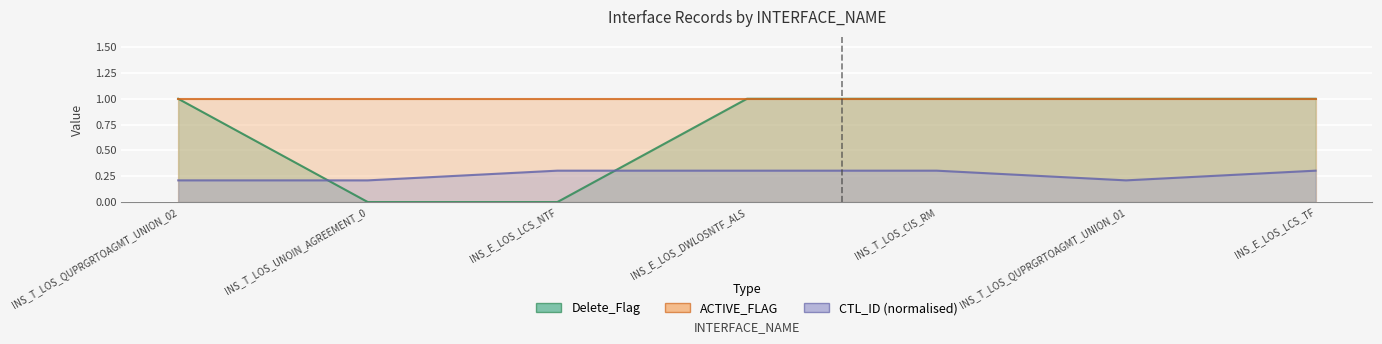

What is the difference between the highest and lowest values at INS_T_LOS_QUPRGRTOAGMT_UNION_02?

0.8